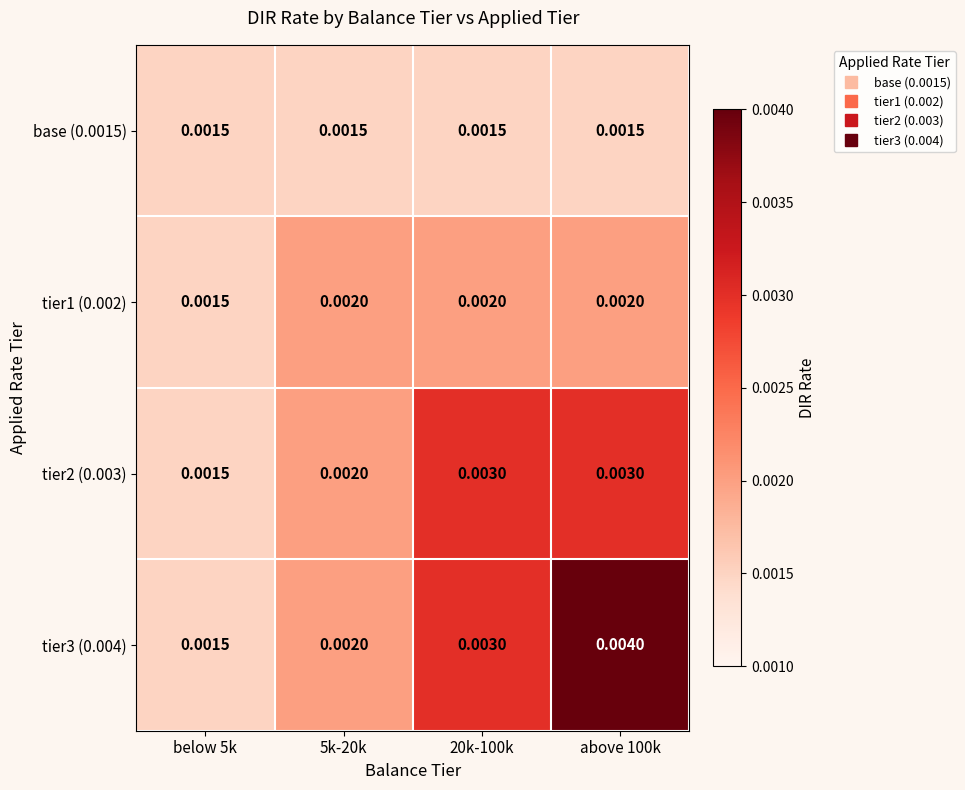

Is the value of tier3 (0.004) at below 5k greater than the value of tier2 (0.003) at 5k-20k?

No